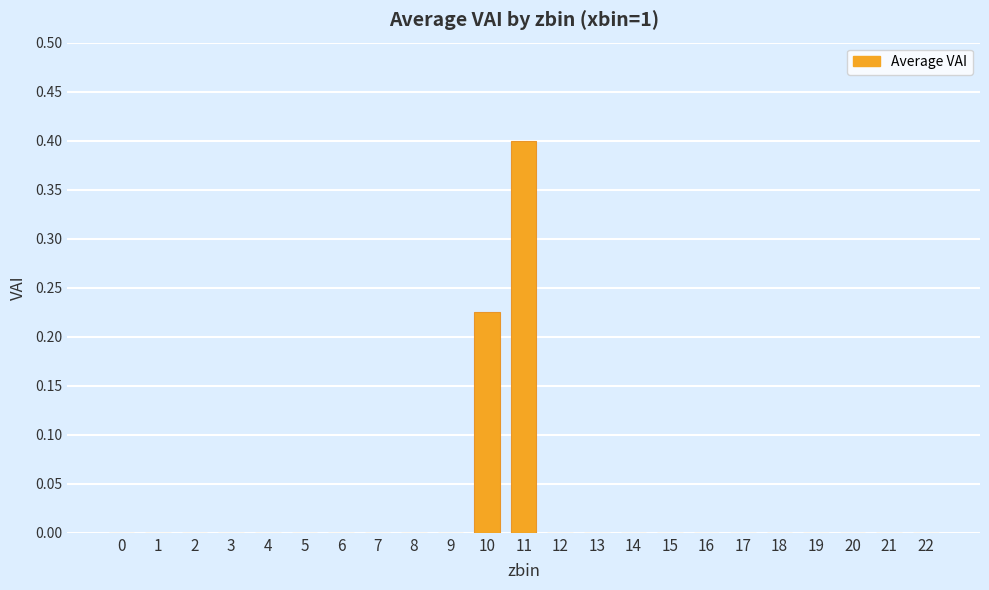

Is it true that the value at 5 is 0.2?

False